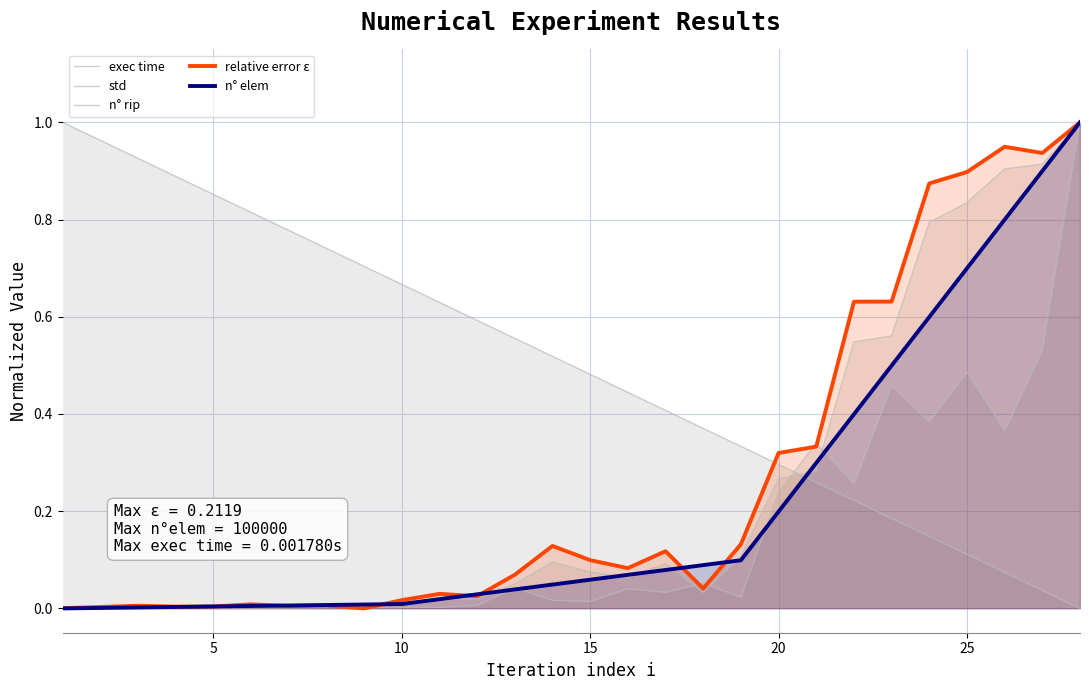

How many lines are shown in the chart?

5